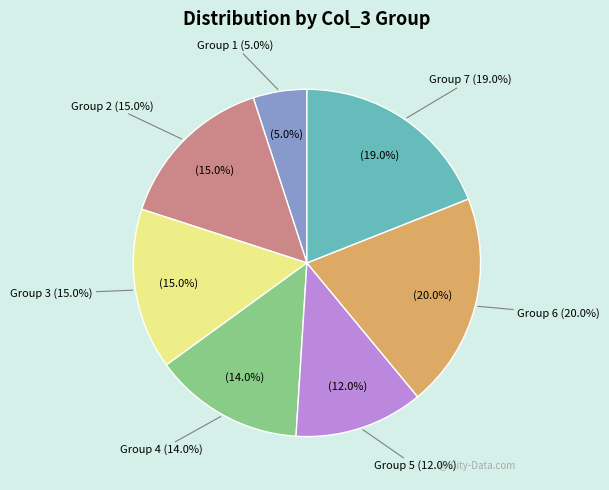

Rank the categories by value from lowest to highest.

1, 5, 4, 2, 3, 7, 6